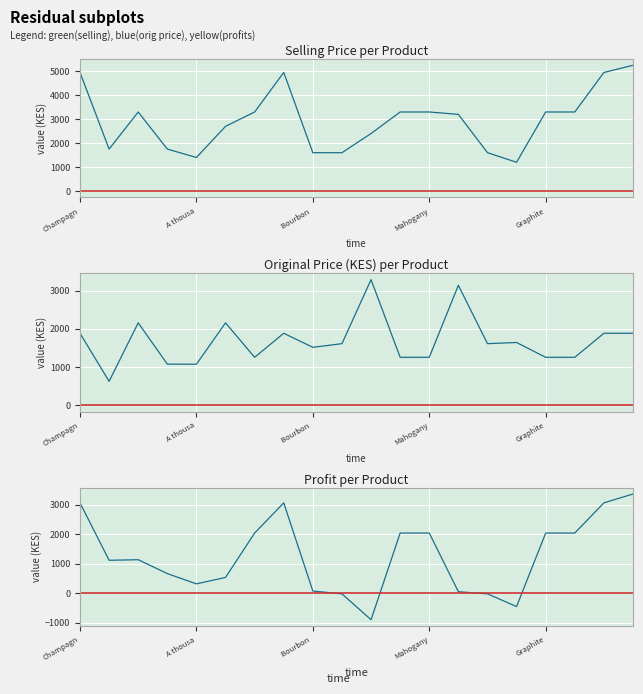

What is the maximum value shown in the chart?

5250.0